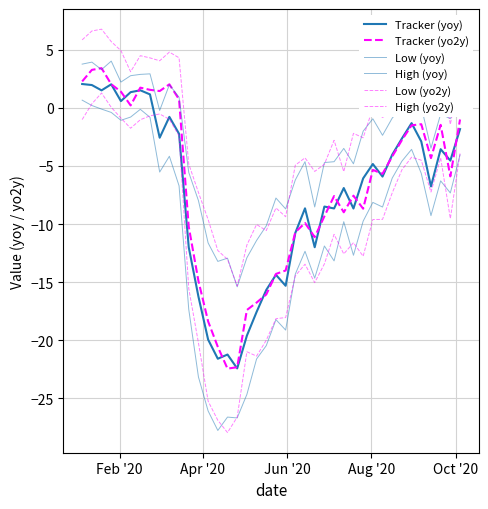

What is the minimum value for High (yoy)?

-15.4